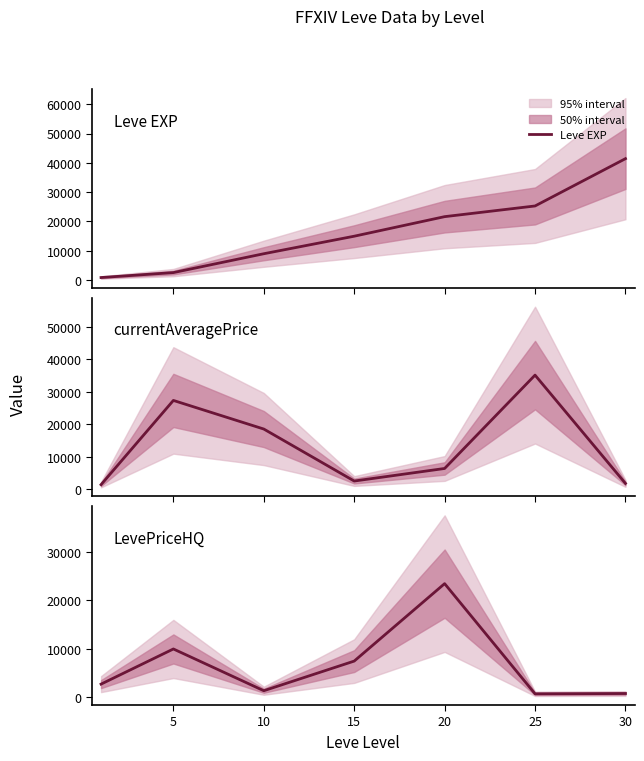

Is the value of currentAveragePrice at 30 greater than the value of LevePriceHQ at 15?

No